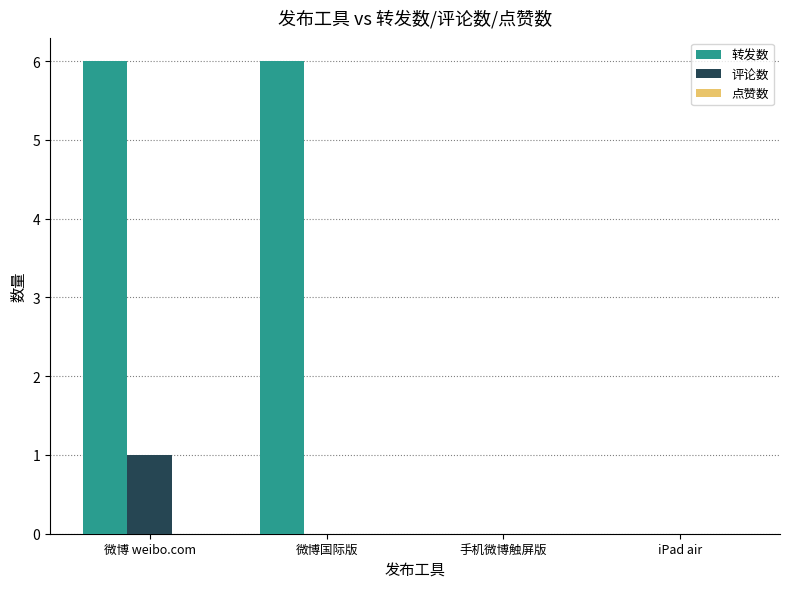

What is the sum of all 转发数 values?

12